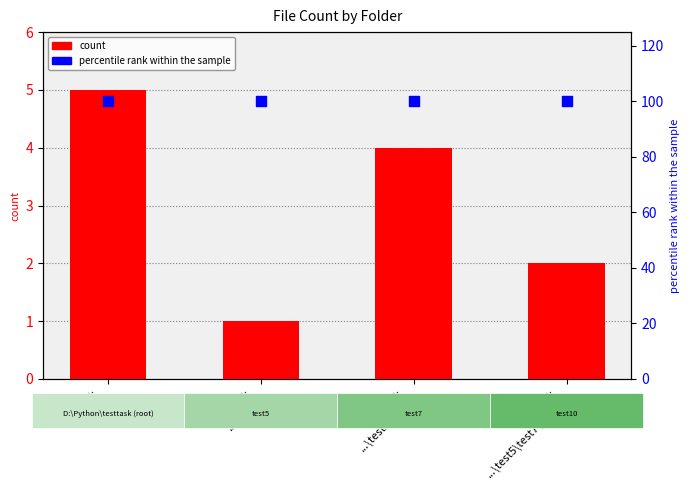

At how many categories does at least one series exceed 82?

4